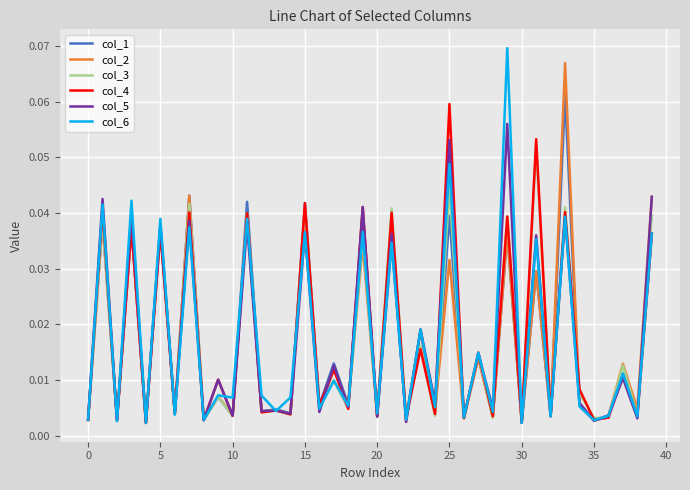

What is the sum of all col_1 values?

0.7